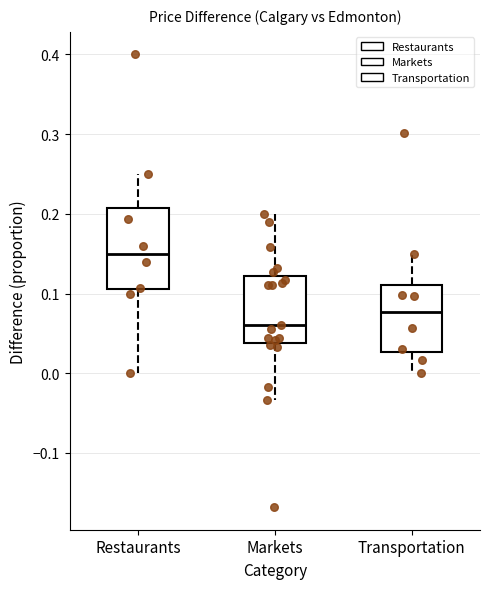

Comparing the boxes themselves (not the whiskers), which one is the tallest?

Restaurants